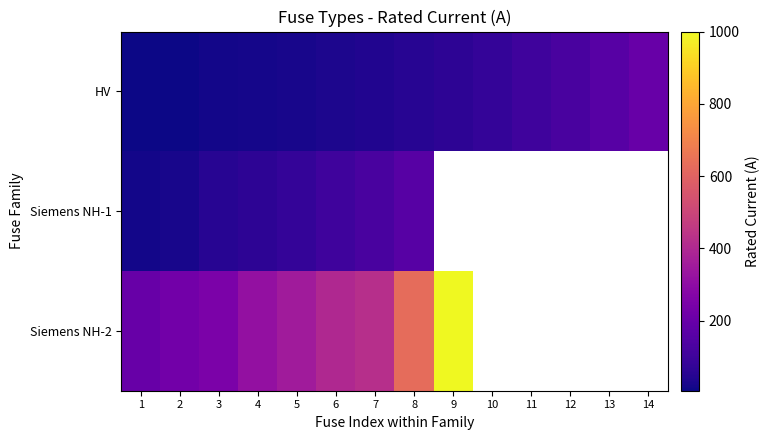

What is the greatest value displayed?

1000.0